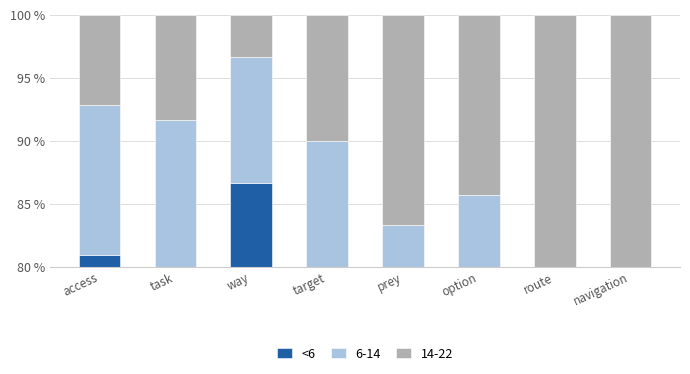

Which category has the highest value across all series?

way